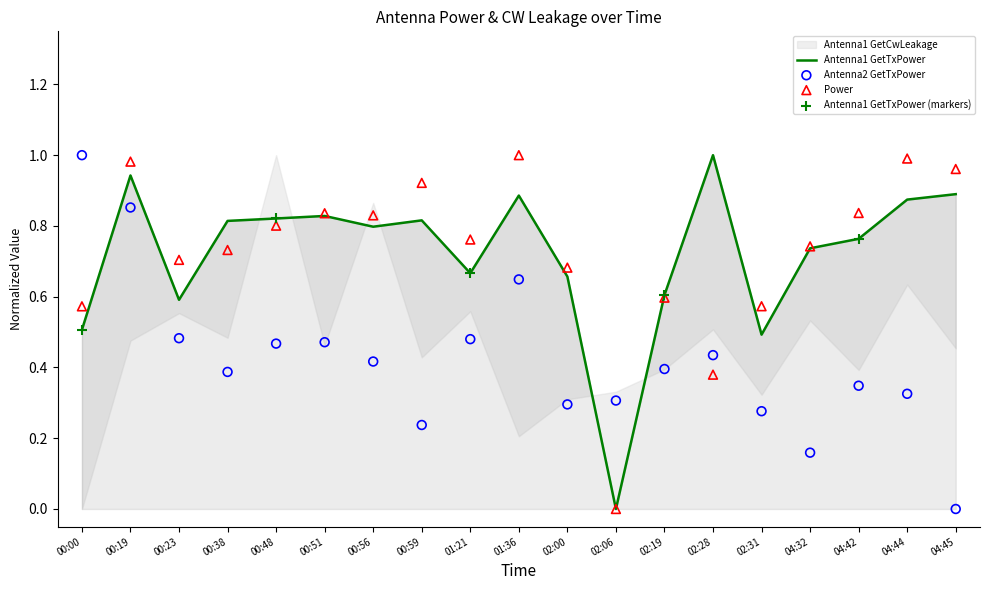

Which series has the largest total across all categories?

Power